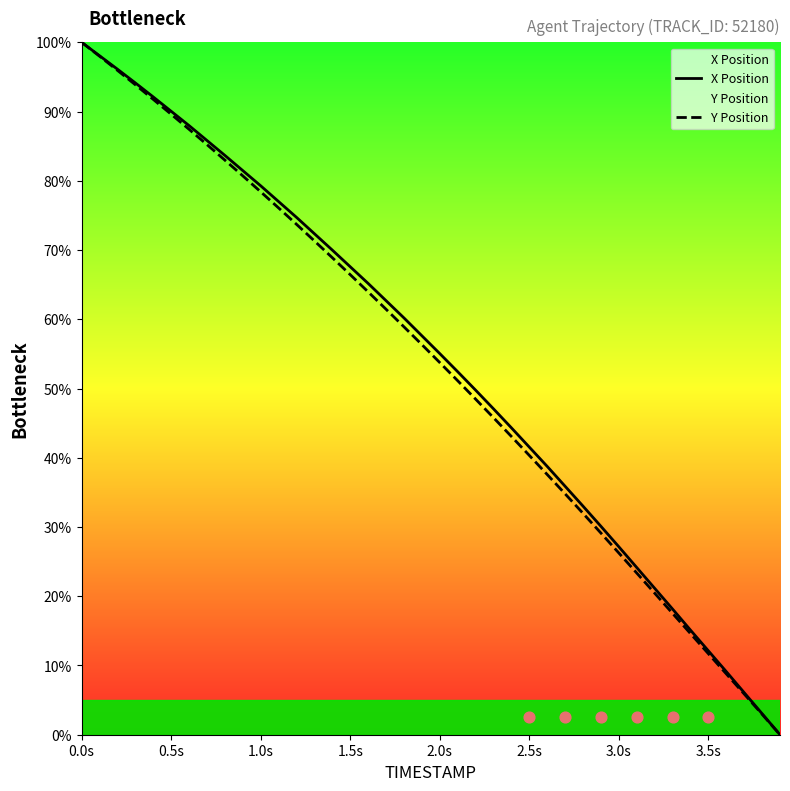

What is the highest value of the Y Position series?

100.0